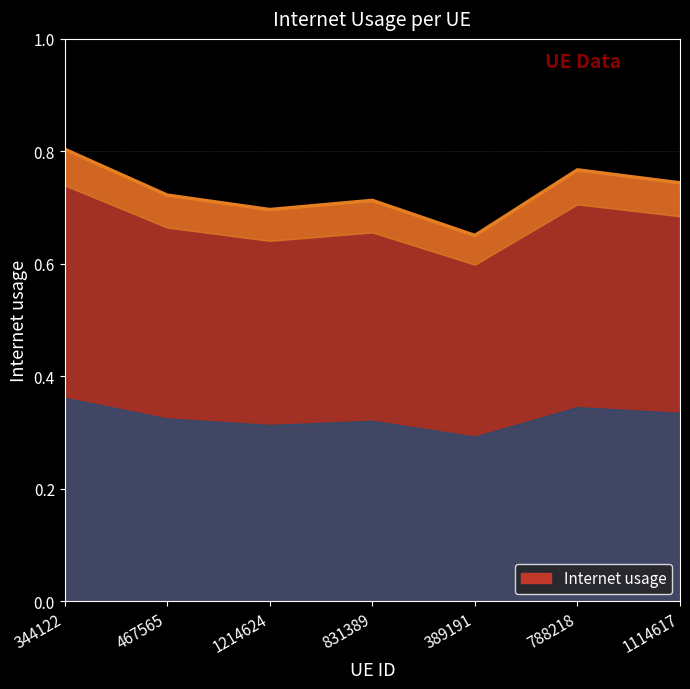

Reading left to right, what are all the values shown in this chart?

0.8	0.7	0.7	0.7	0.7	0.8	0.7